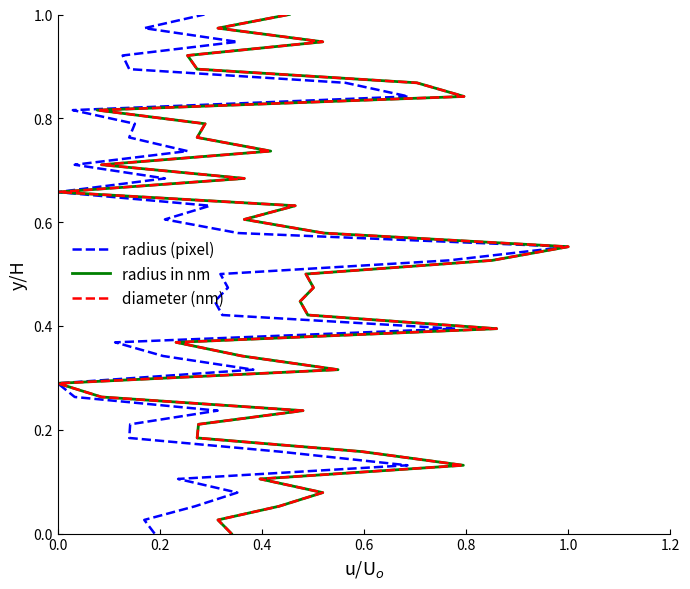

How many lines are shown in the chart?

3